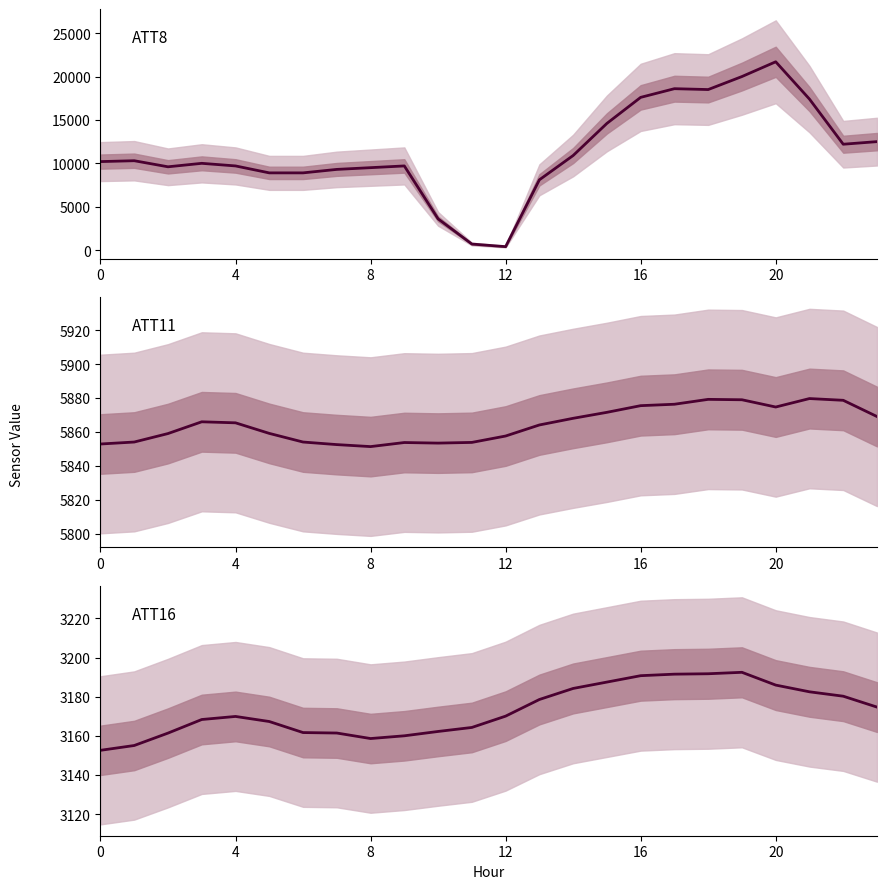

True or false: ATT11 and ATT16 intersect in this chart.

False